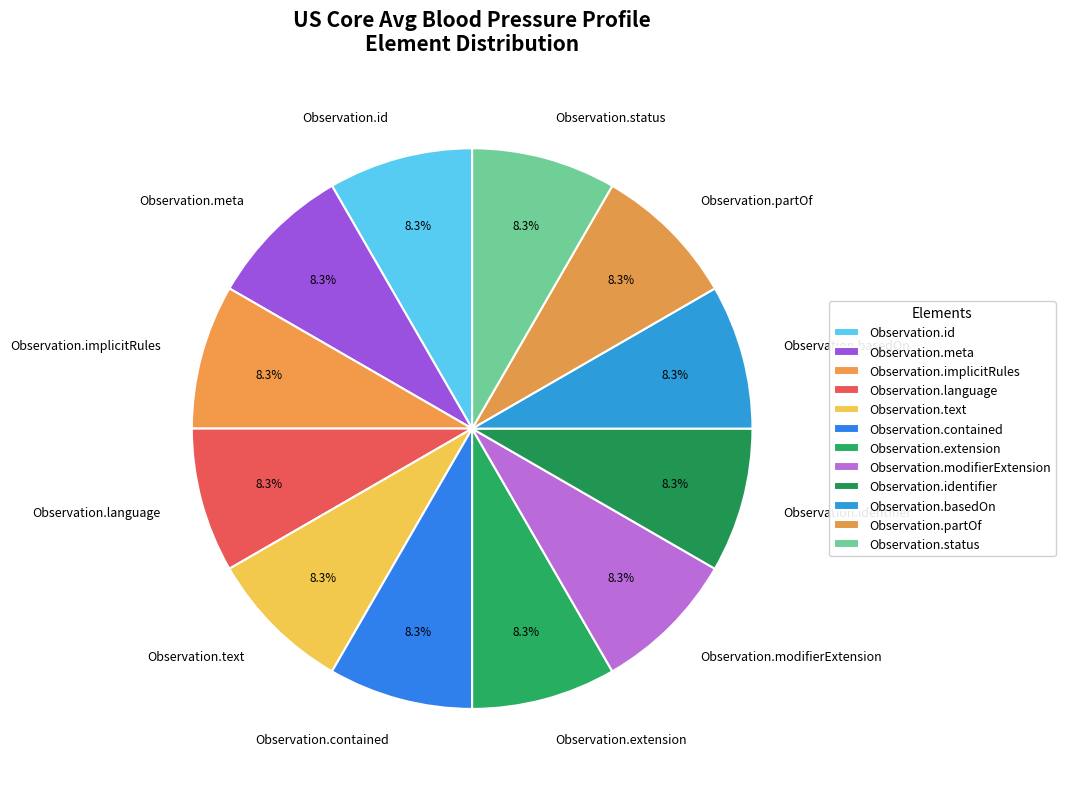

Is there a majority slice in this chart?

No